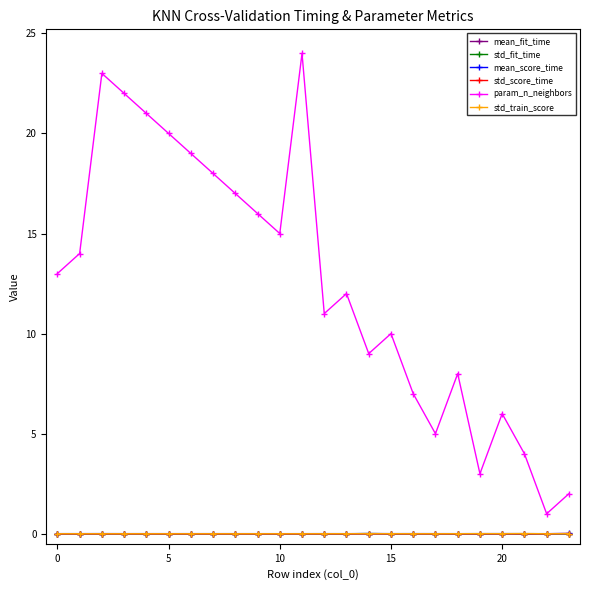

How many lines are shown in the chart?

6